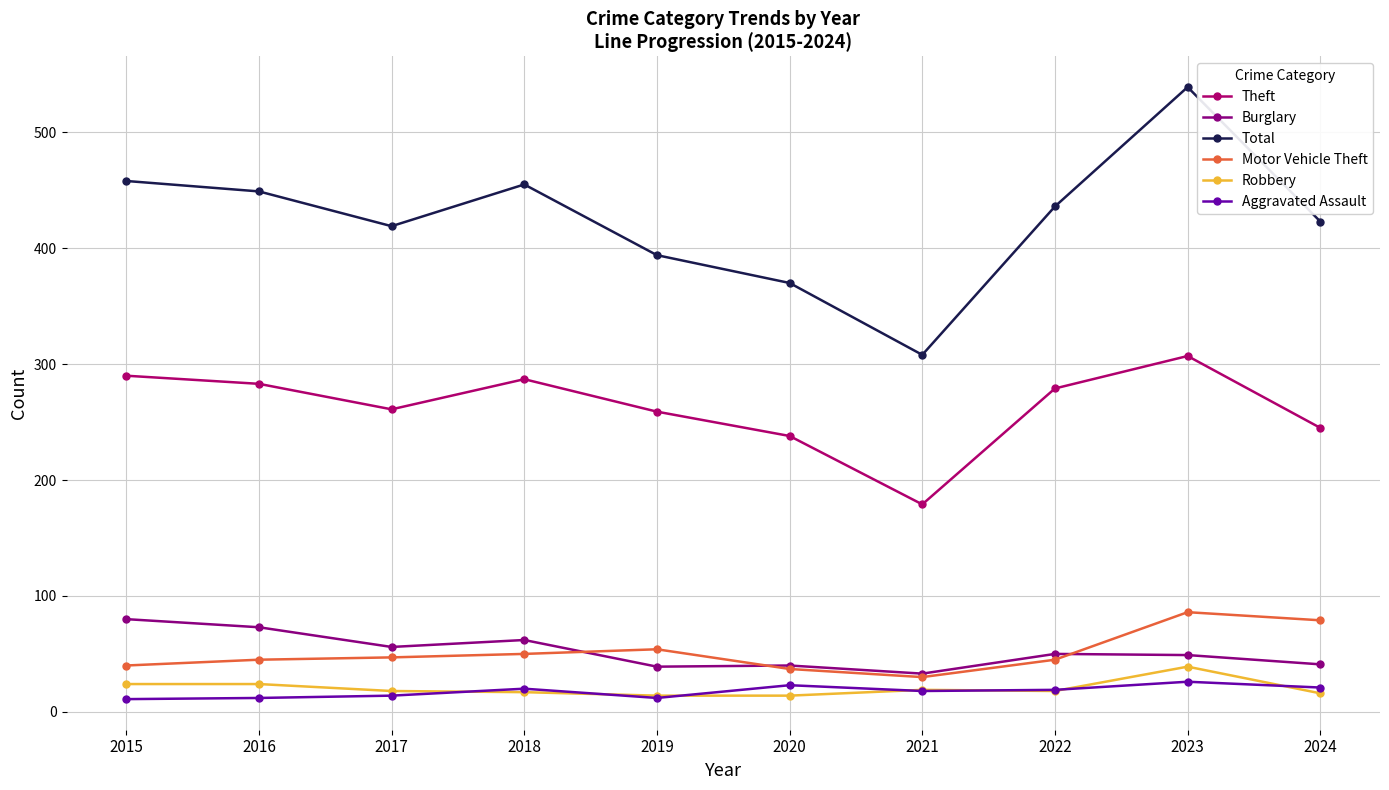

How many lines are shown in the chart?

6